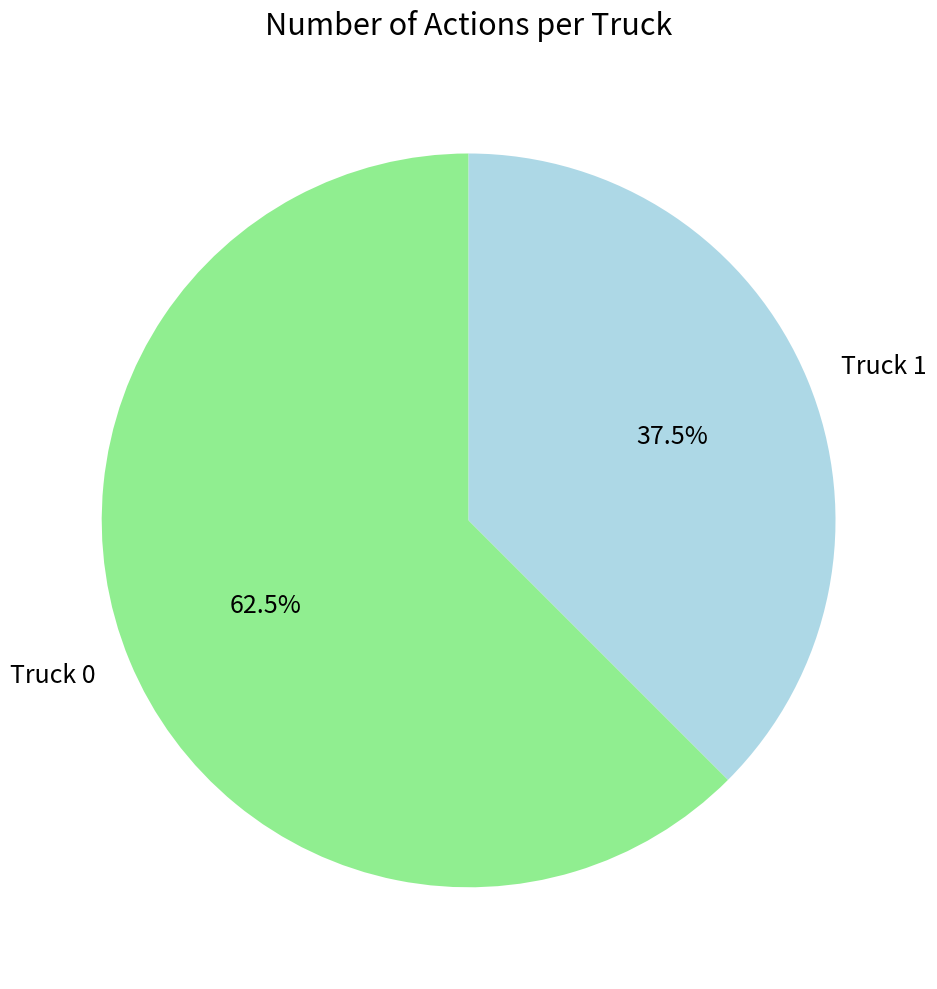

To the nearest percent, what is the difference between the largest and smallest slice percentages?

25%